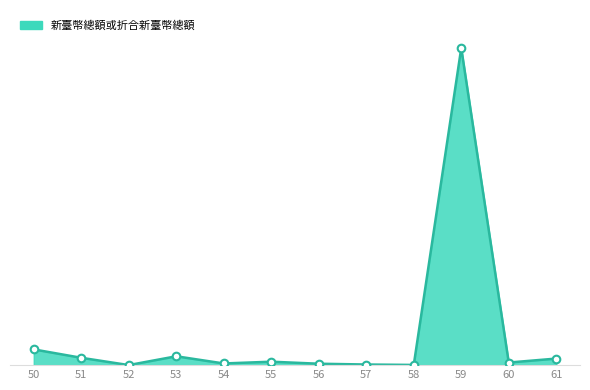

Approximately how many times larger is the value at 61 compared to 50?

0.4